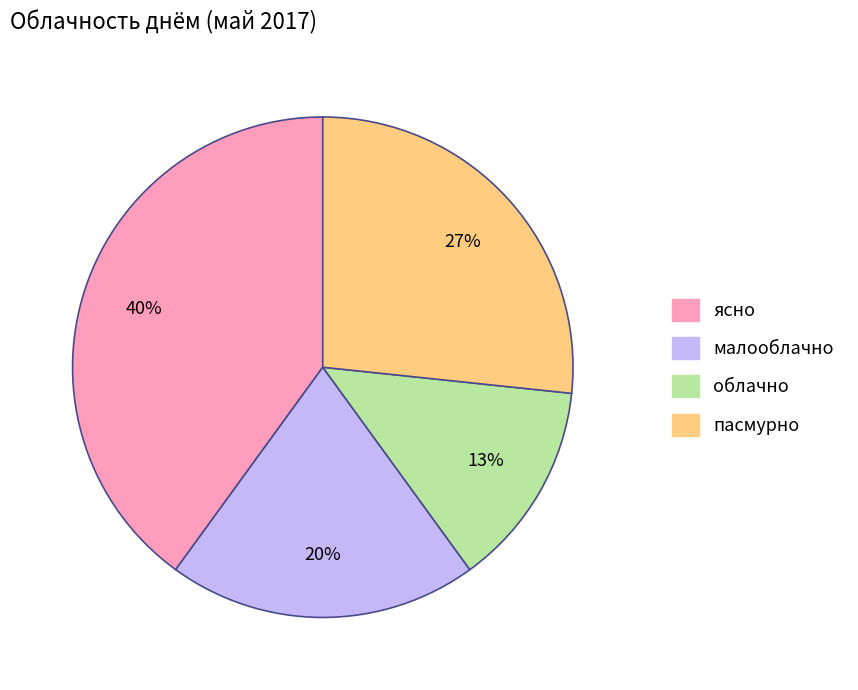

To the nearest percent, what is the difference between the пасмурно and ясно slice percentages?

13%